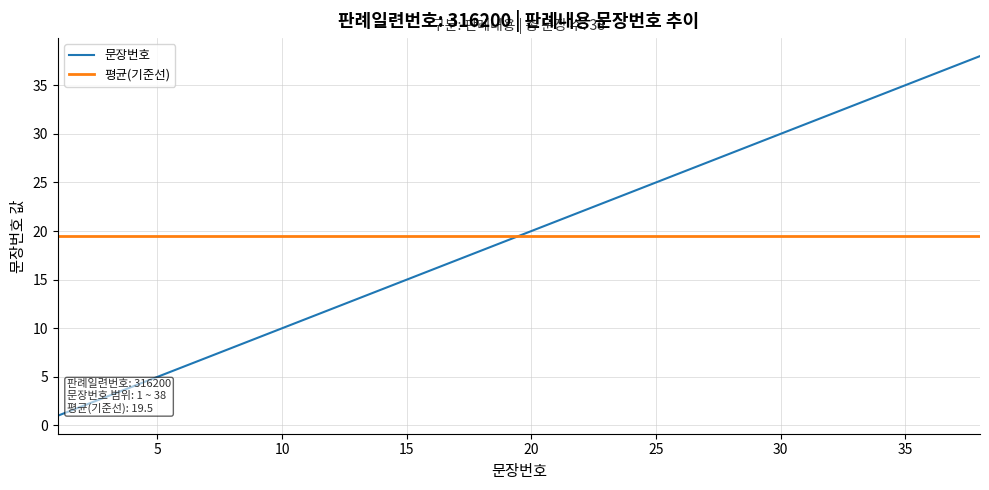

True or false: 문장번호 and 평균(기준선) cross at least once.

True